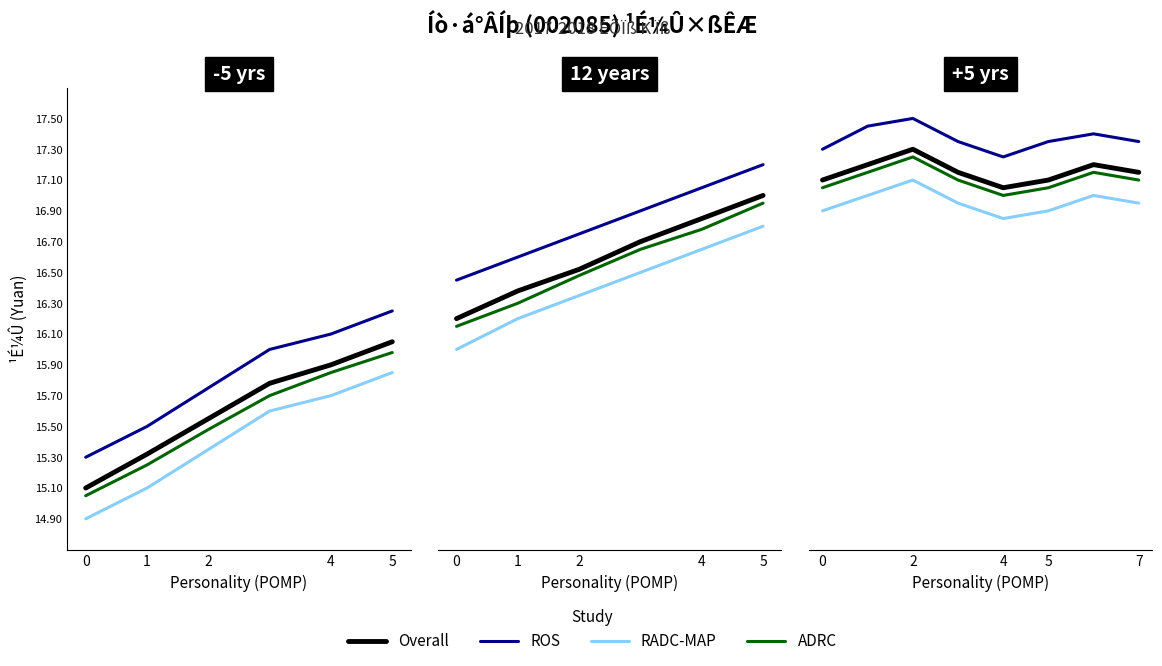

How many values in the ¿ªÅÌ¼Û series exceed 17?

7